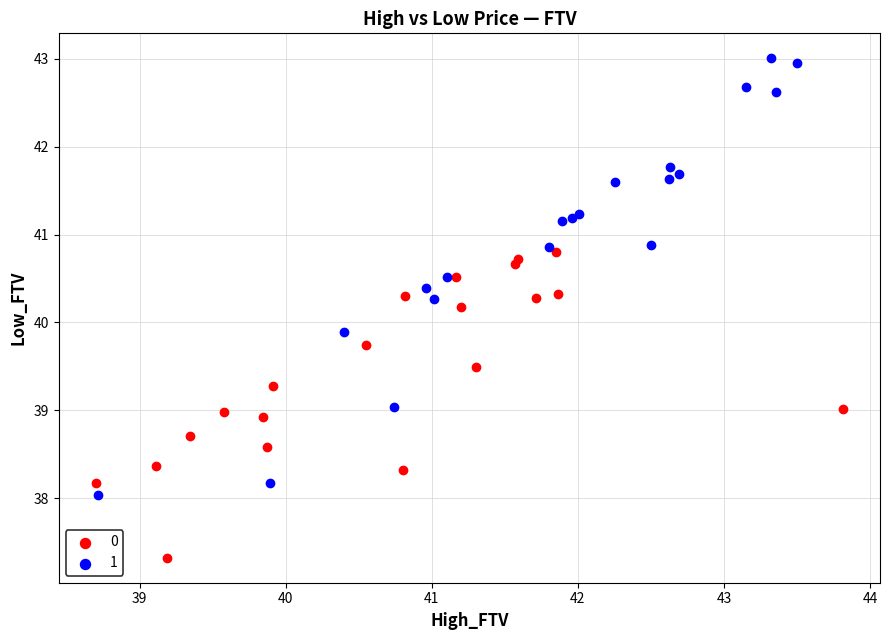

Which series reaches the maximum Y coordinate?

1